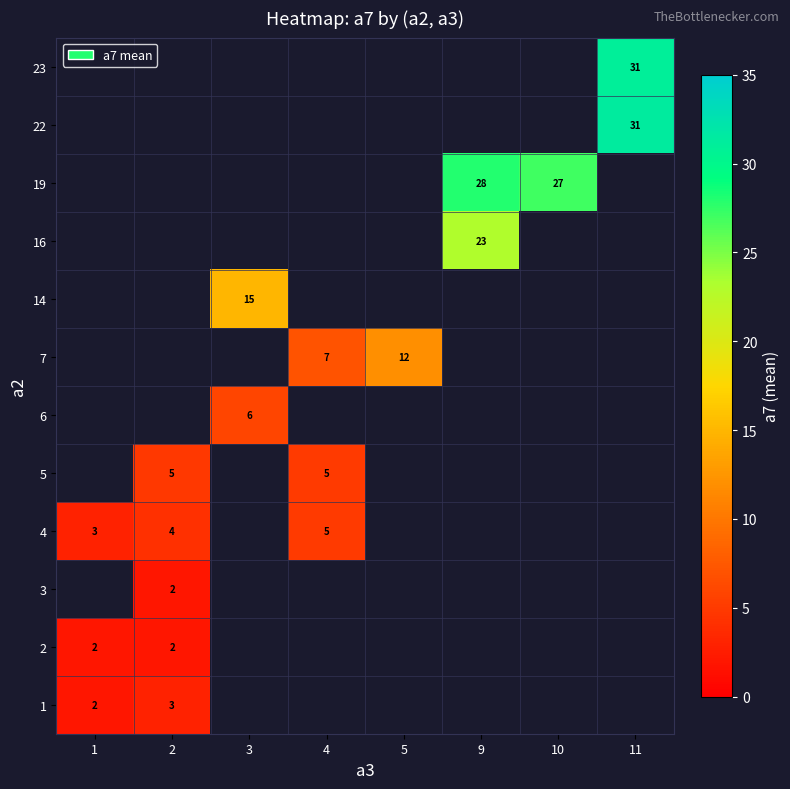

Which has a higher value, 1 or 10?

10